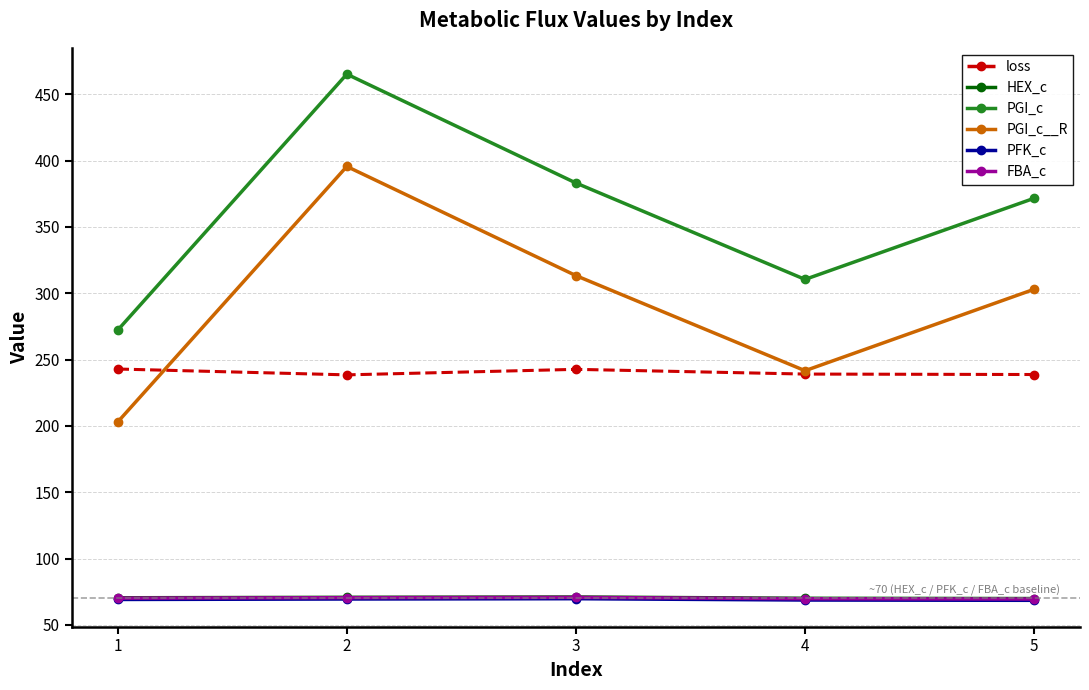

What are all the series names shown in the legend?

loss, HEX_c, PGI_c, PGI_c__R, PFK_c, FBA_c